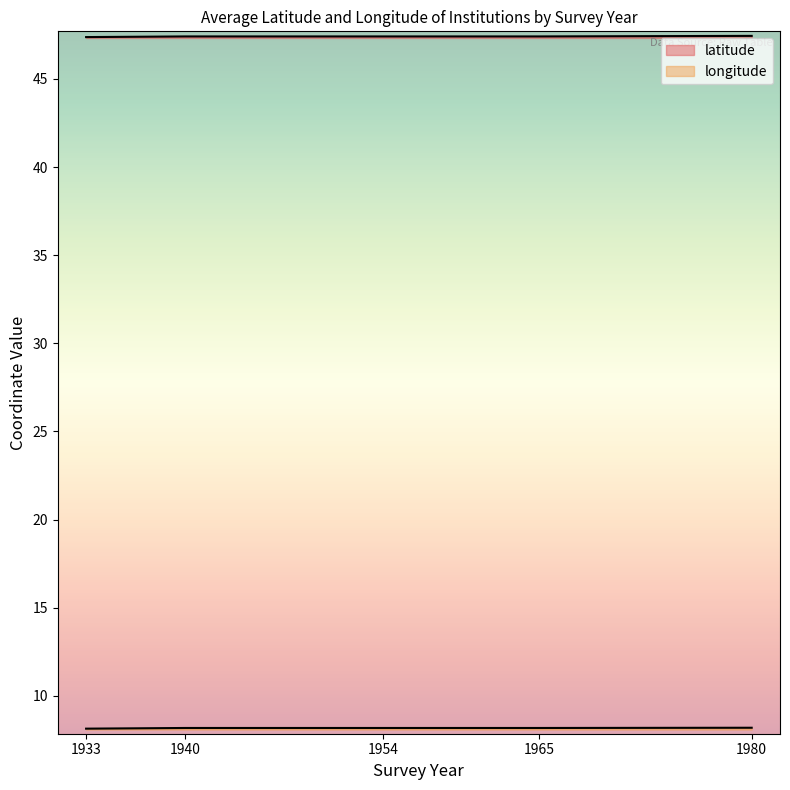

How many lines are shown in the chart?

2